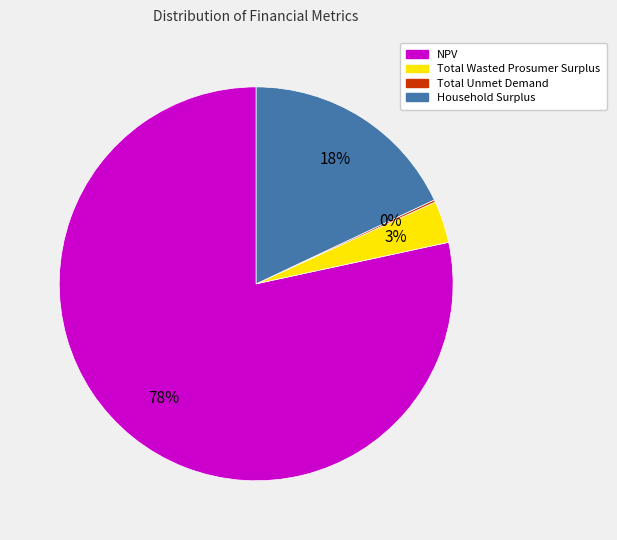

Is the sum of NPV and Total Wasted Prosumer Surplus greater than half?

Yes